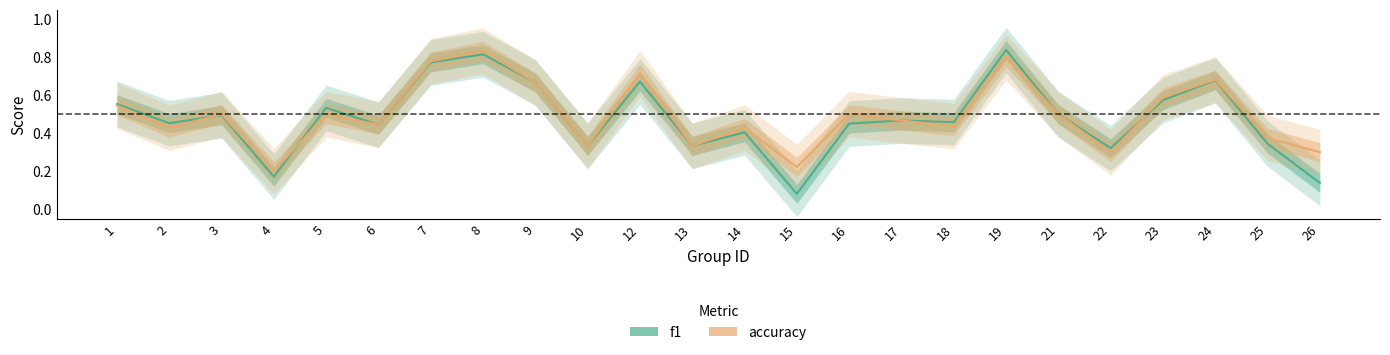

Reading left to right, list all the values displayed in this chart.

f1: 1=0.6	2=0.5	3=0.5	4=0.2	5=0.5	6=0.4	7=0.8	8=0.8	9=0.7	10=0.3	12=0.7	13=0.3	14=0.4	15=0.1	16=0.5	17=0.5	18=0.5	19=0.8	21=0.5	22=0.3	23=0.6	24=0.7	25=0.3	26=0.1
accuracy: 1=0.5	2=0.4	3=0.5	4=0.2	5=0.5	6=0.4	7=0.8	8=0.8	9=0.7	10=0.3	12=0.7	13=0.3	14=0.4	15=0.2	16=0.5	17=0.5	18=0.4	19=0.8	21=0.5	22=0.3	23=0.6	24=0.7	25=0.4	26=0.3